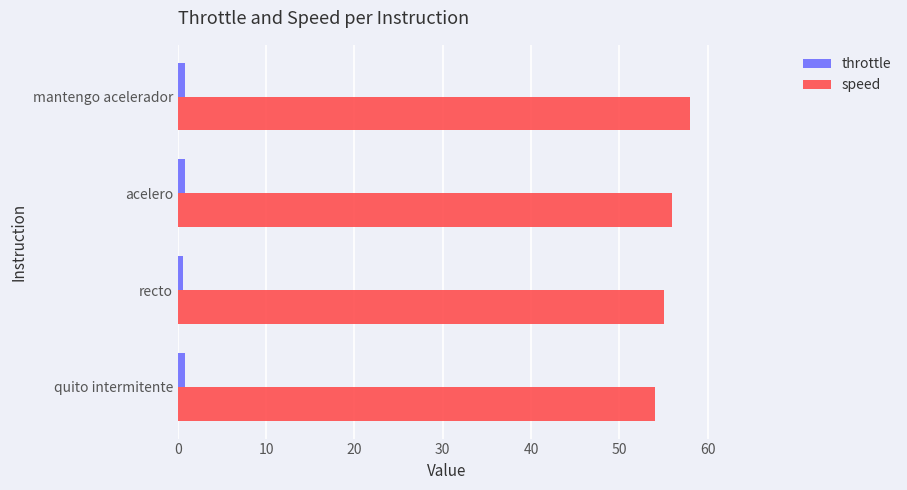

Rank the series by their average value, from lowest to highest.

throttle, speed